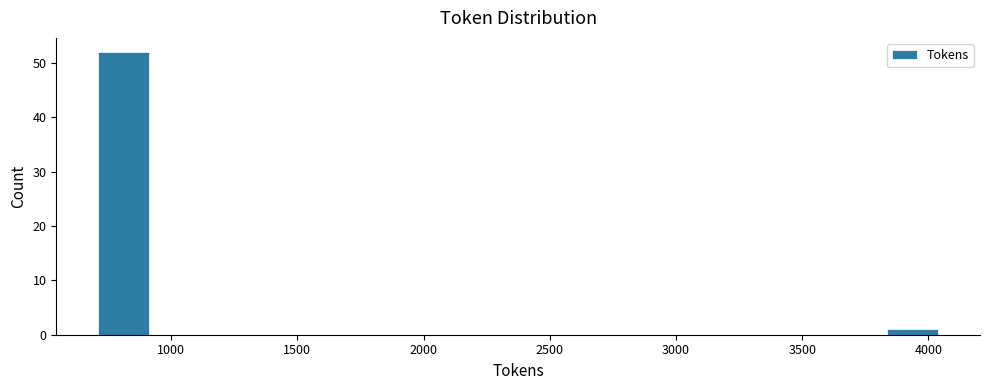

Reading left to right, transcribe this chart: for each bar, give the range it covers on the x-axis and its height. Neither the bar edges nor the heights are printed on the chart, so give them approximately, as read against the axes.

700 to 900: 52
900 to 1150: 0
1150 to 1350: 0
1350 to 1600: 0
1600 to 1800: 0
1800 to 2050: 0
2050 to 2250: 0
2250 to 2500: 0
2500 to 2700: 0
2700 to 2950: 0
2950 to 3150: 0
3150 to 3400: 0
3400 to 3600: 0
3600 to 3850: 0
3850 to 4050: 1